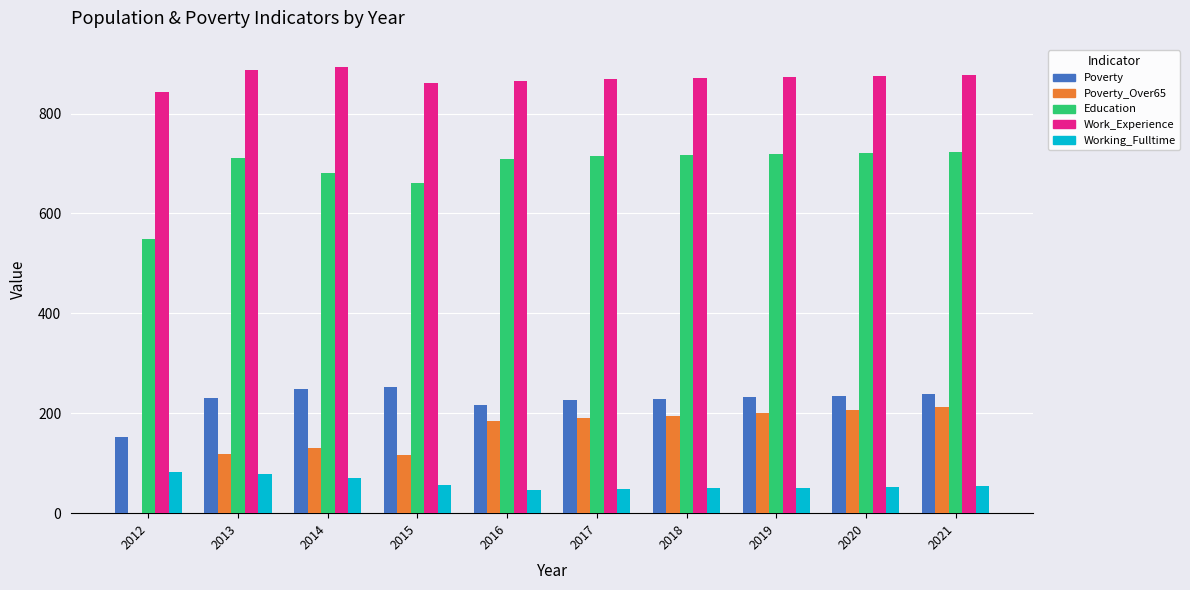

Is the value of Working_Fulltime at 2012 greater than the value of Poverty_Over65 at 2020?

No